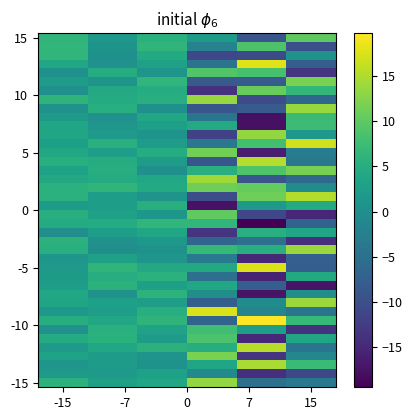

How many series are shown in this chart?

40